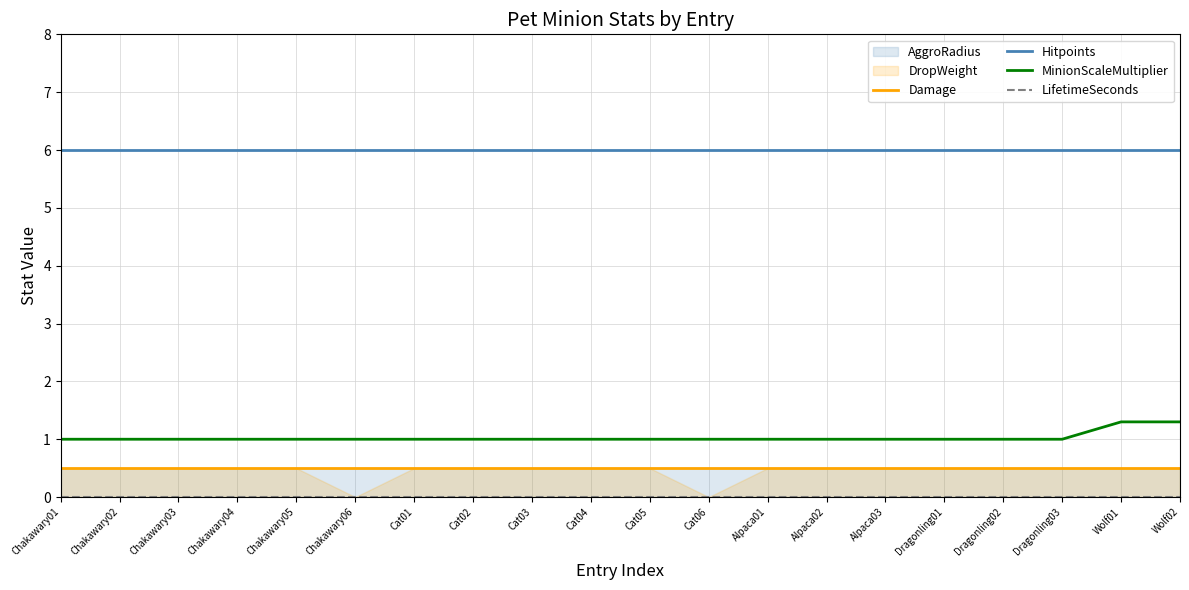

The Damage series shows 0.5 at Wolf02. True or false?

True